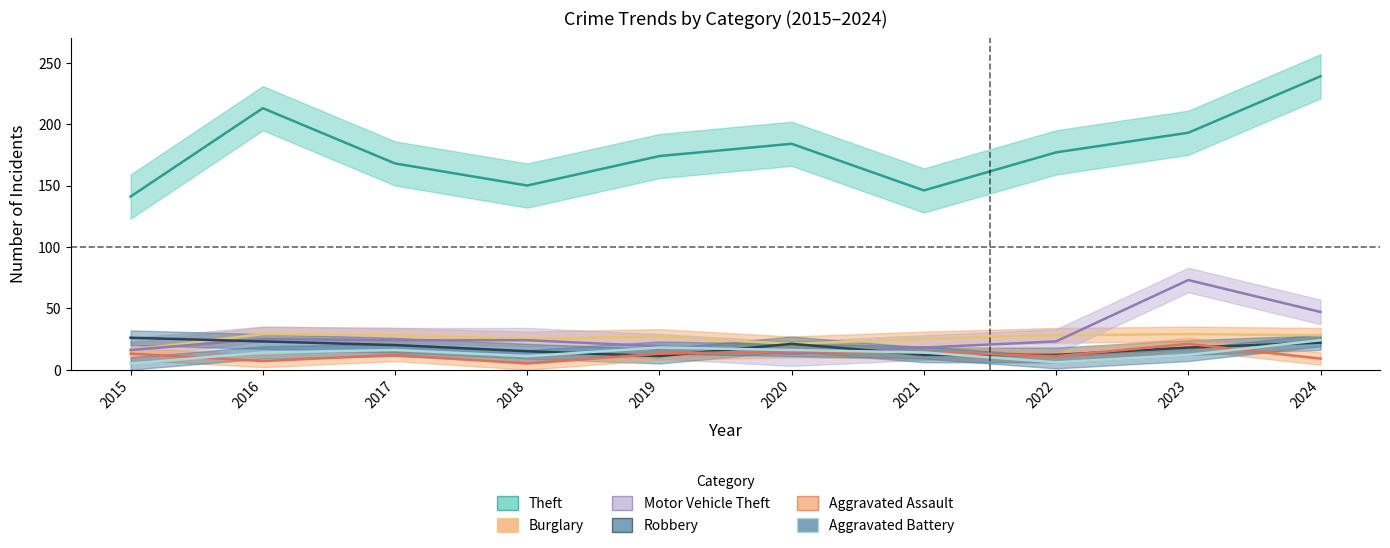

True or false: Robbery and Theft cross at least once.

False